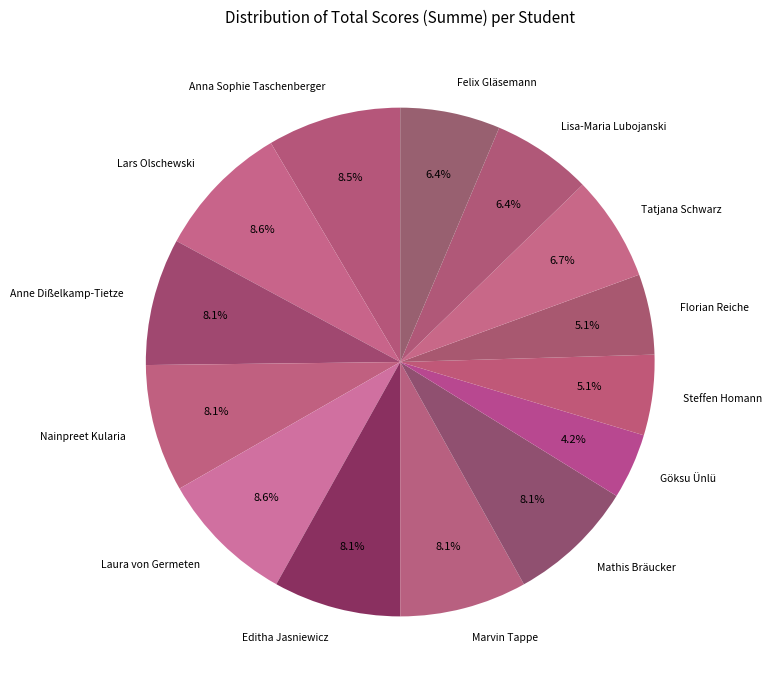

What is the smallest slice in the pie chart?

Göksu Ünlü